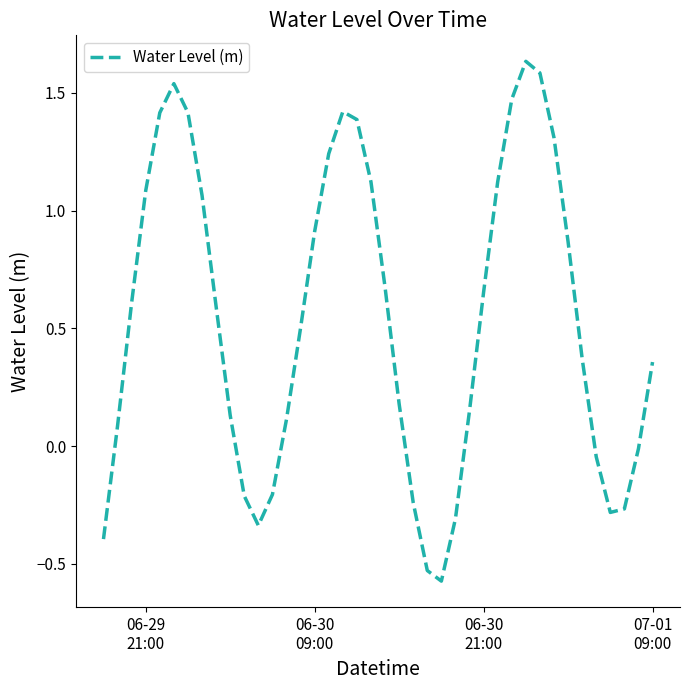

What is the difference between the maximum and minimum values?

2.2